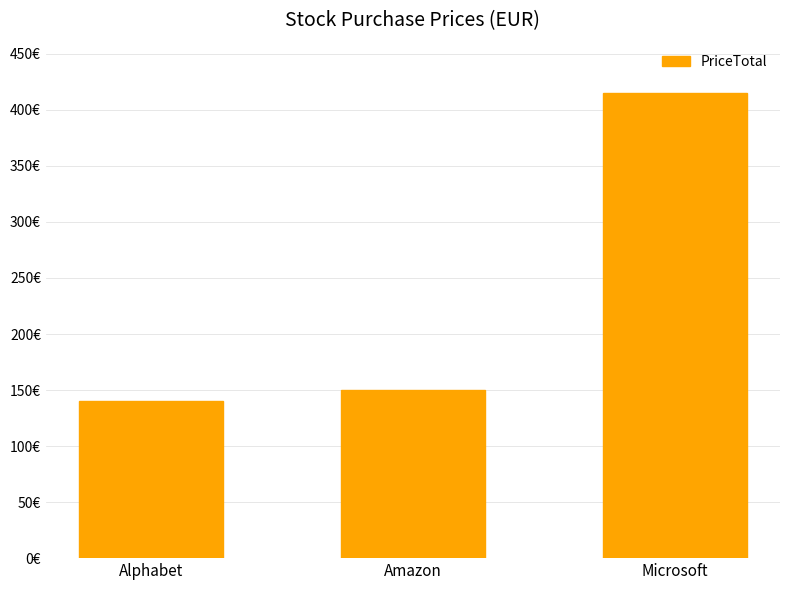

What is the minimum value shown in the chart?

140